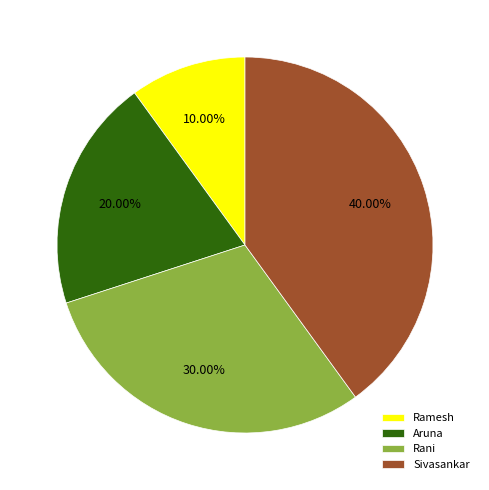

What is the largest slice in the pie chart?

Sivasankar